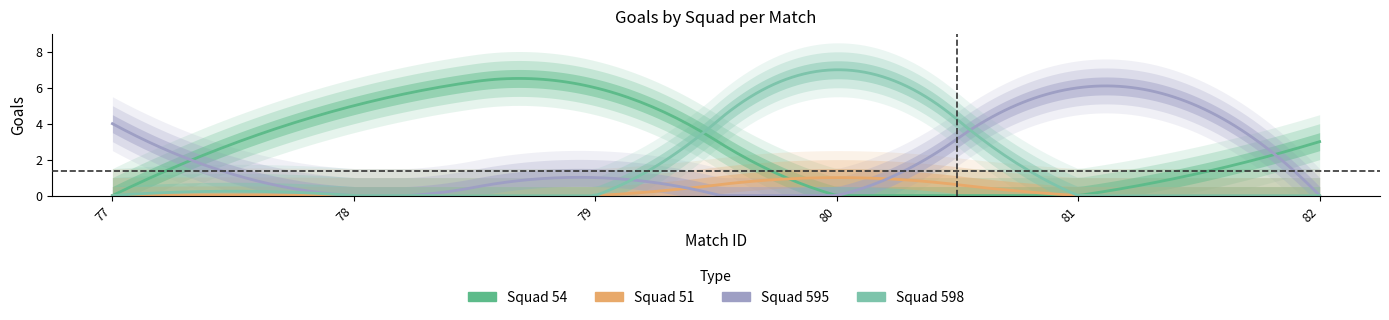

List the series in order of their overall mean, lowest first.

squad_51_goals, squad_598_goals, squad_595_goals, squad_54_goals